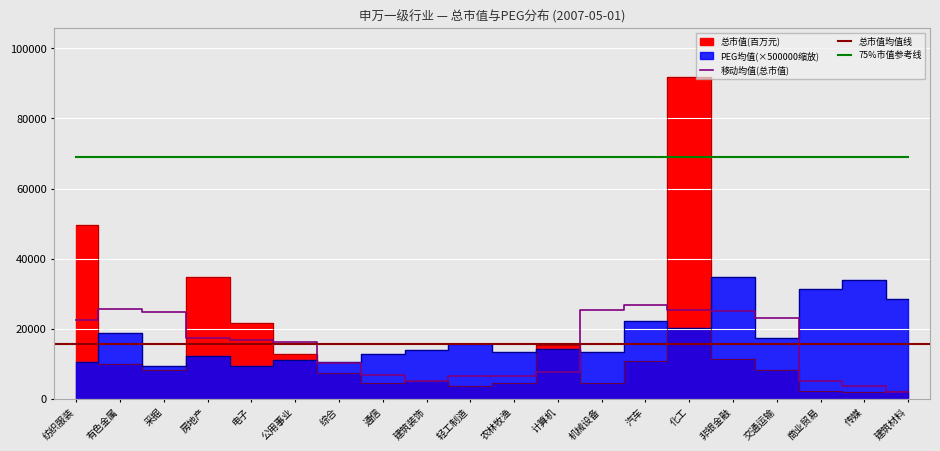

How many interior local valleys does the 总市值(百万元) series have?

5